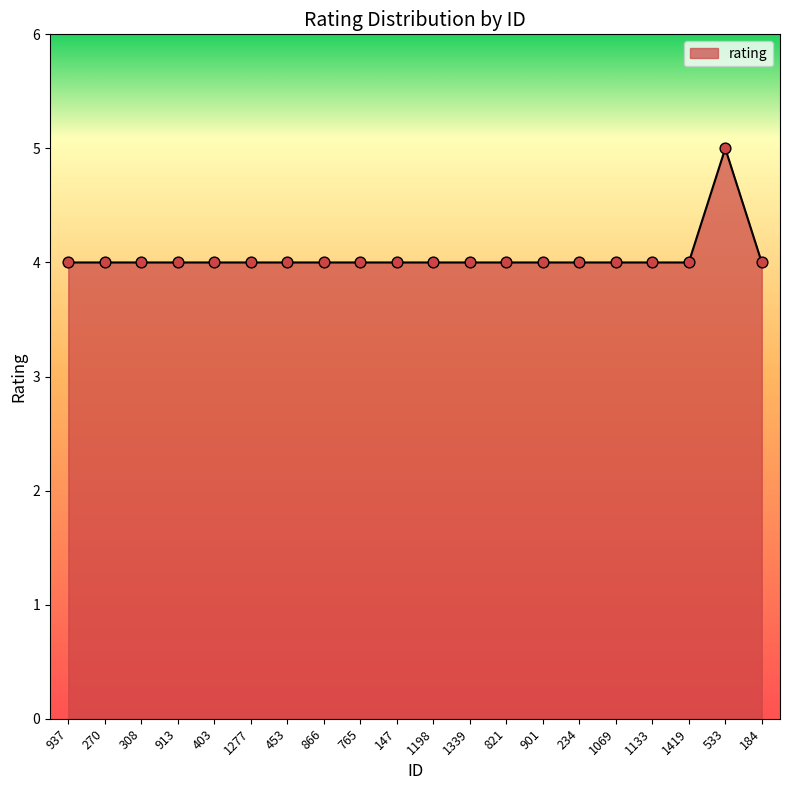

What is the ratio of the value at 1133 to the value at 270?

1.0